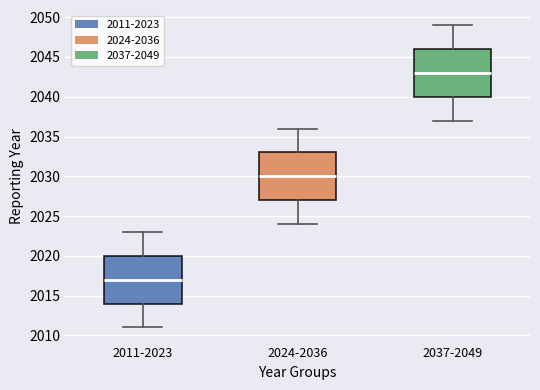

Where does the upper whisker of the box for 2011-2023 end on the y-axis? The values are not printed on the chart, so give them approximately, as read against the axis.

2023